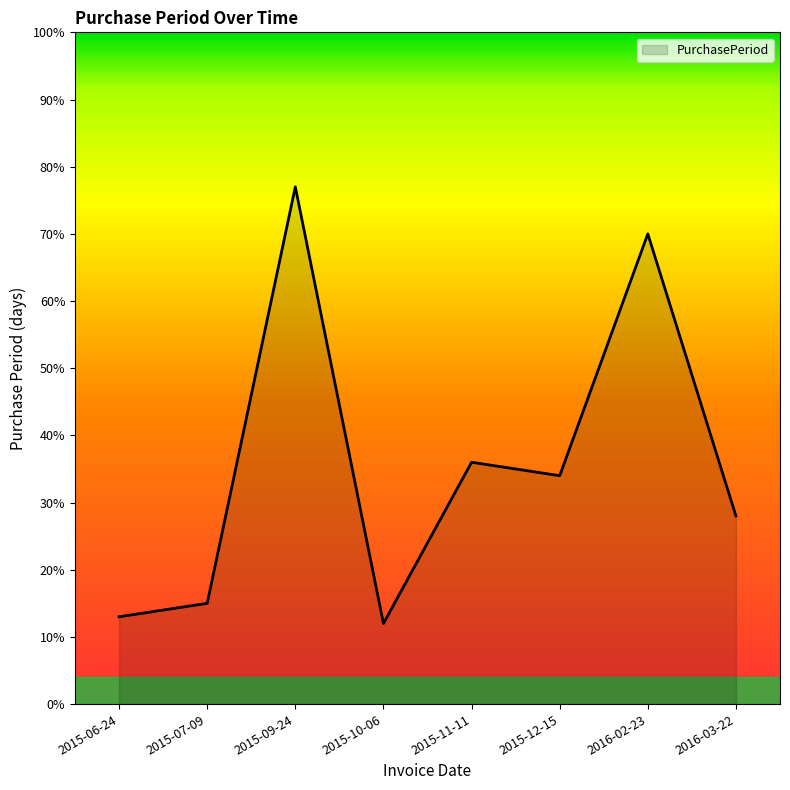

How many series are shown in this chart?

1